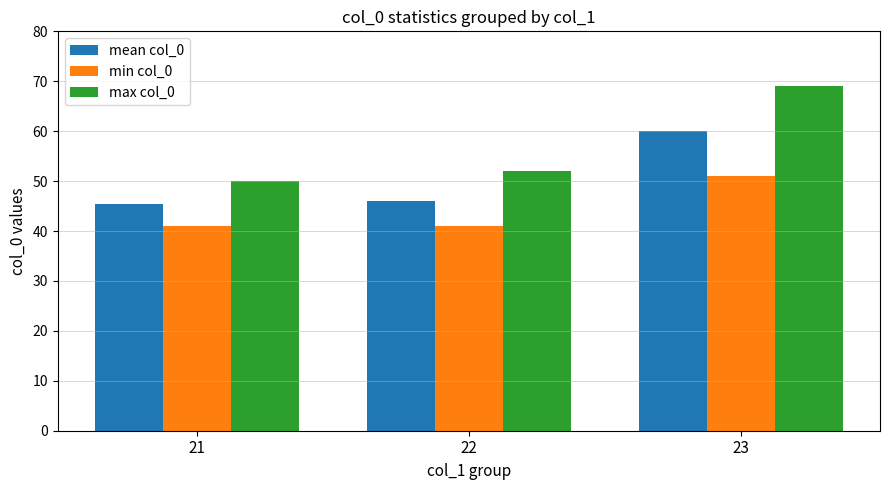

At which category is the sum across all series the highest?

23